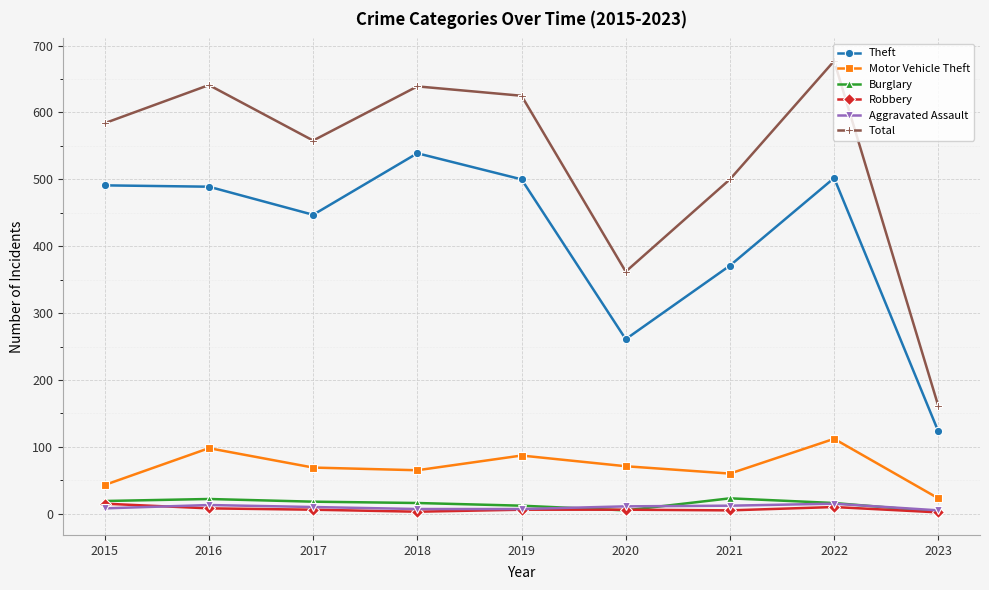

Which series has the largest range (max minus min)?

Total